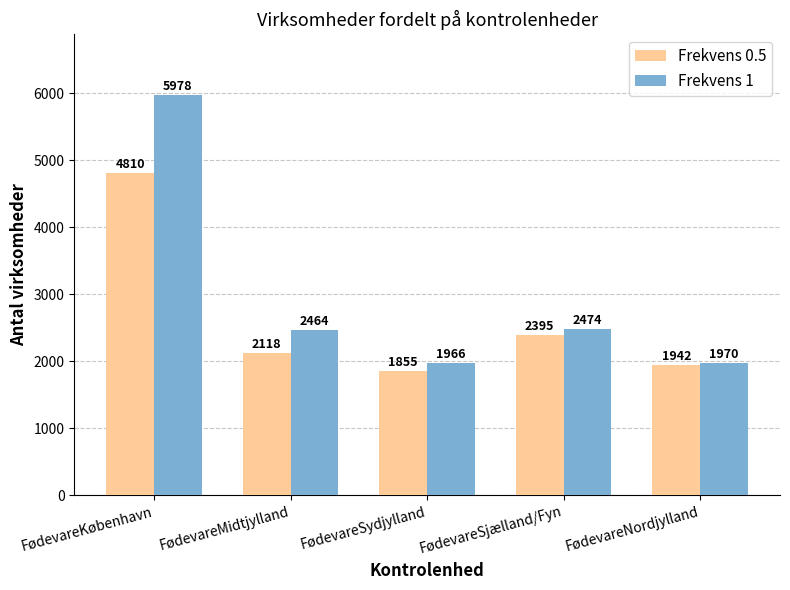

How many series are shown in this chart?

2